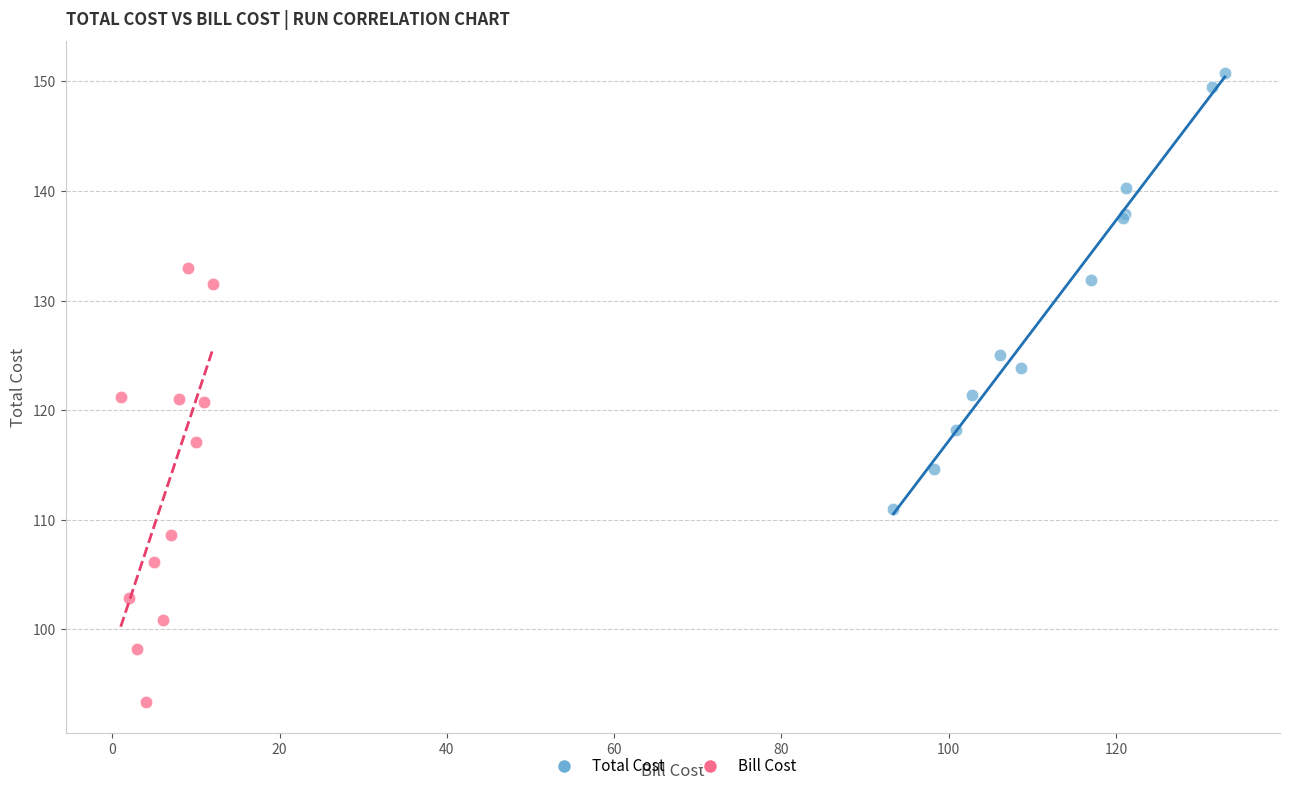

What are all the series names shown in the legend?

Total Cost, Bill Cost